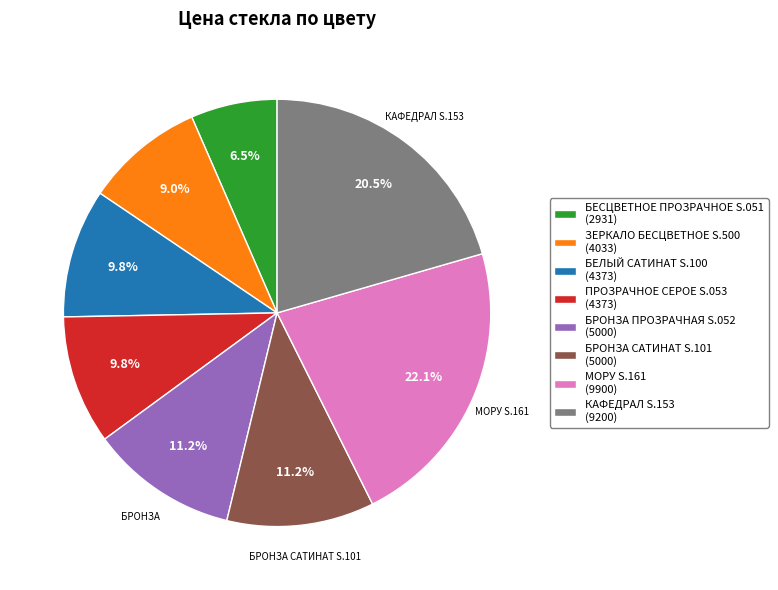

How many segments does this pie chart have?

8